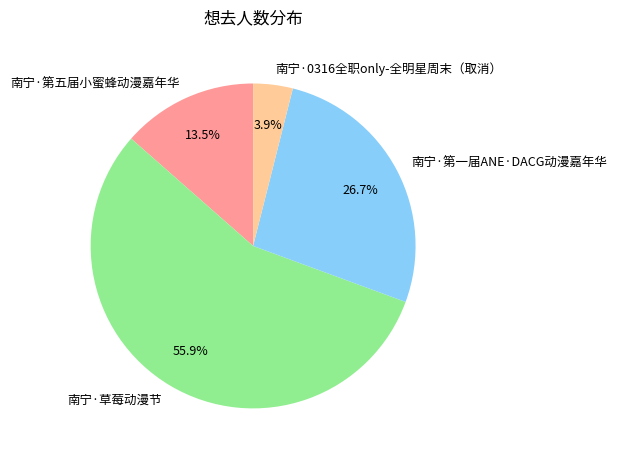

To the nearest percent, what is the average slice percentage?

25%